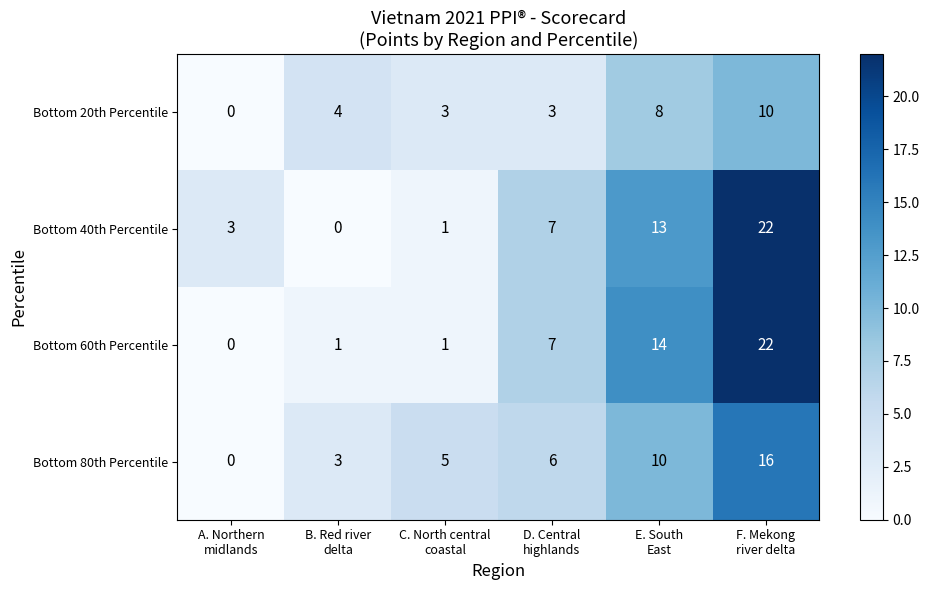

What is the sum of all Bottom 60th Percentile values?

45